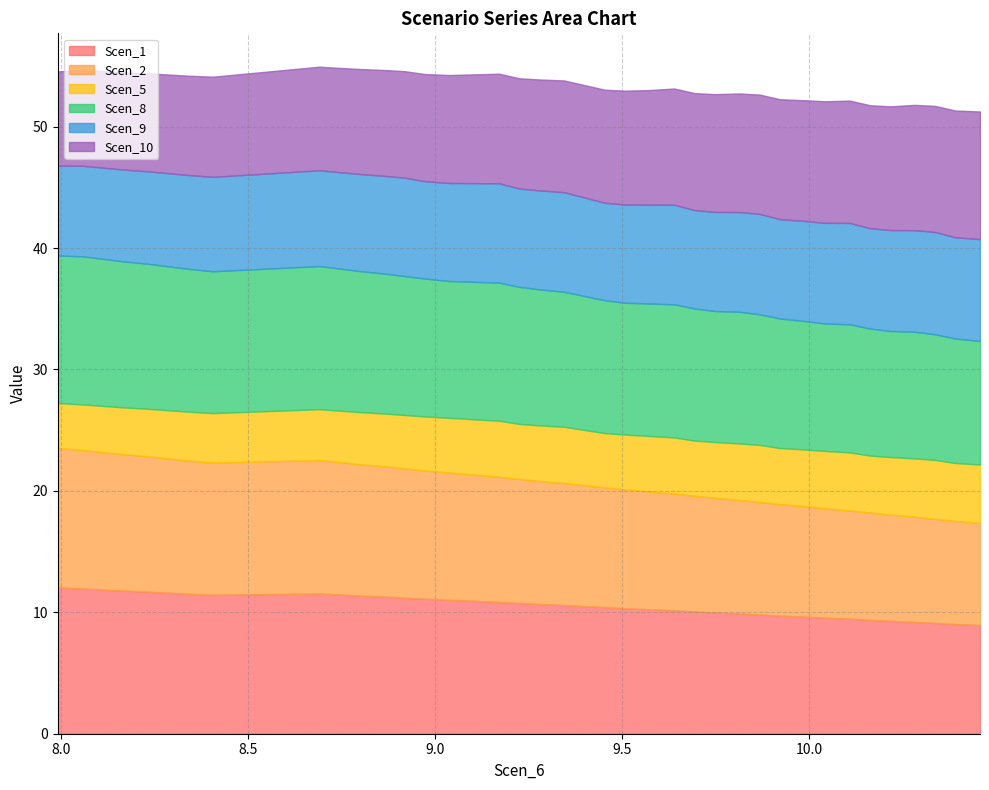

Which category has the highest value in the Scen_9 series?

37